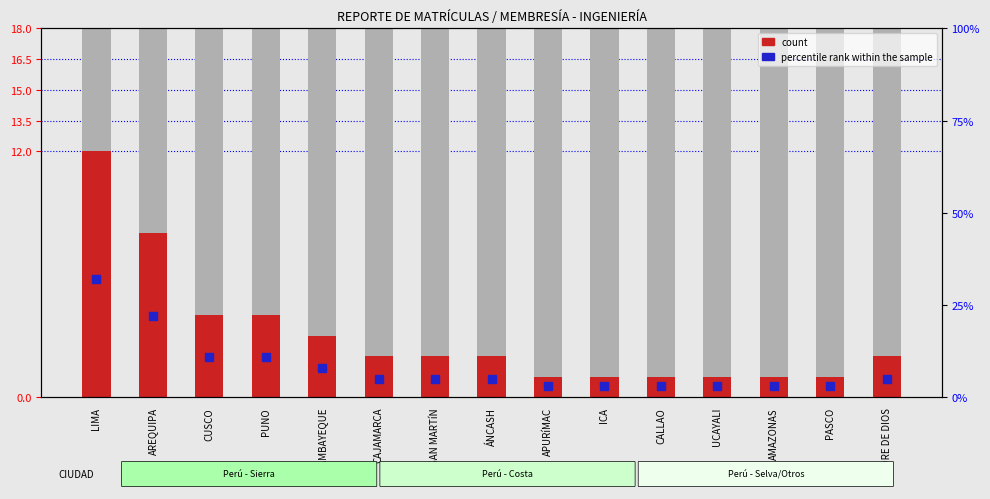

Which series contains the lowest Y value?

count